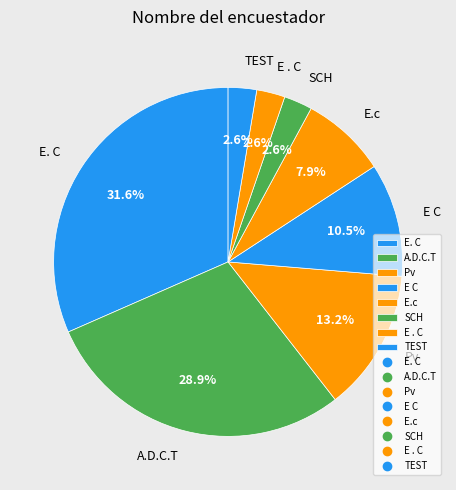

How many segments does this pie chart have?

8